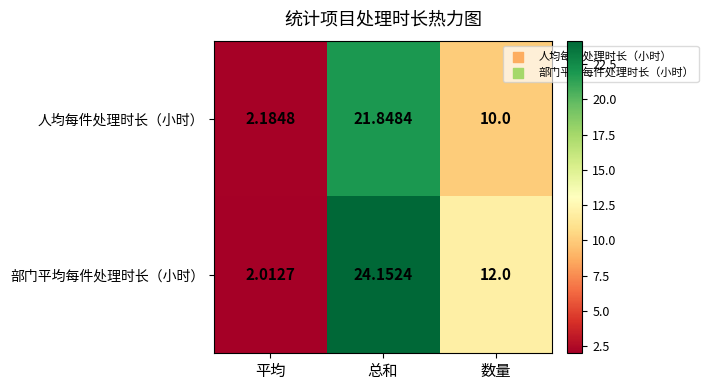

At which label is 人均每件处理时长（小时） closest to 12?

数量